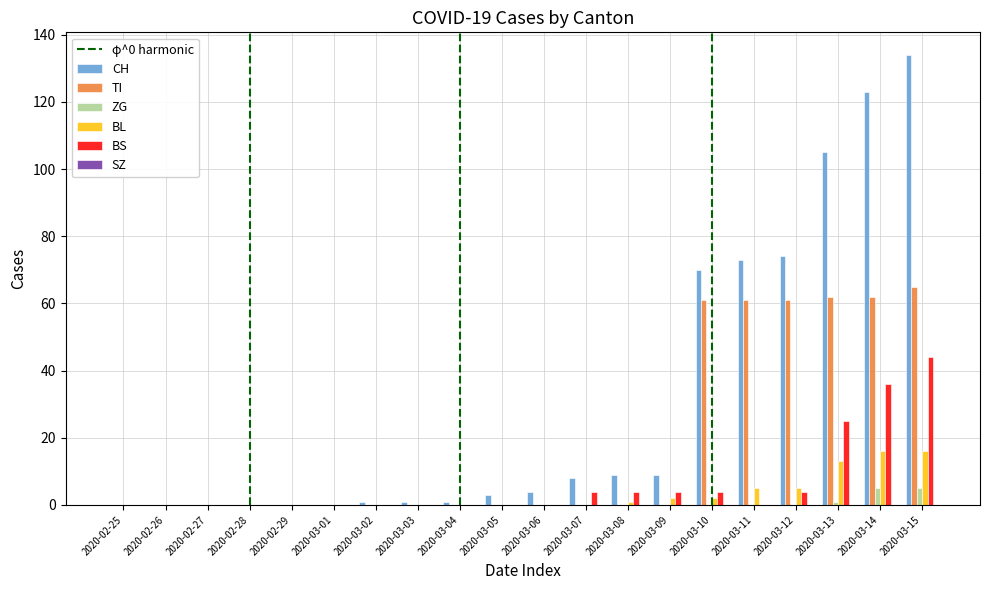

What is the sum of all BL values?

60